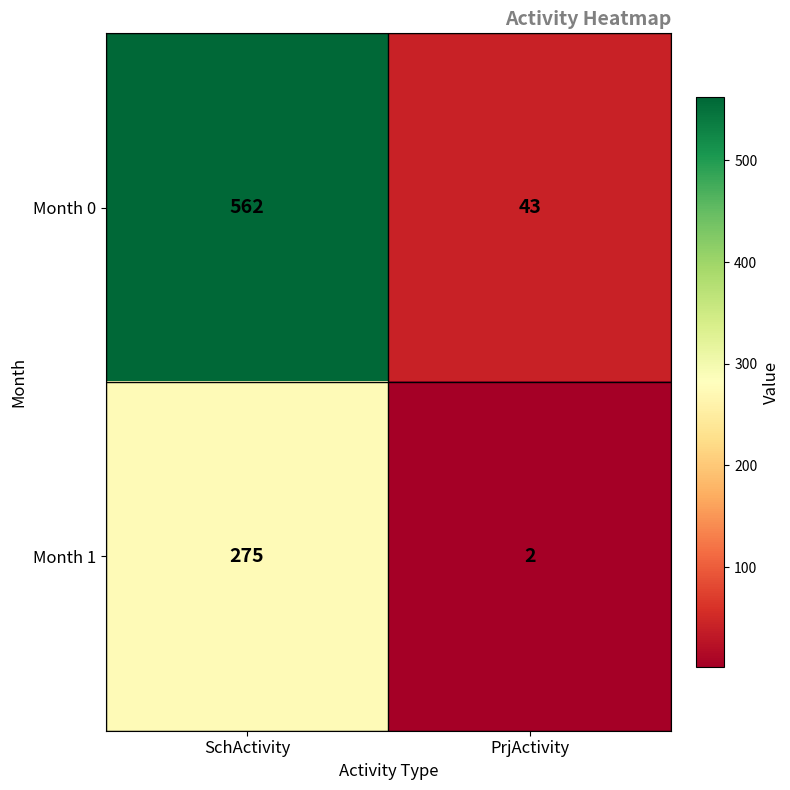

Which series has the largest total across all categories?

Month 0